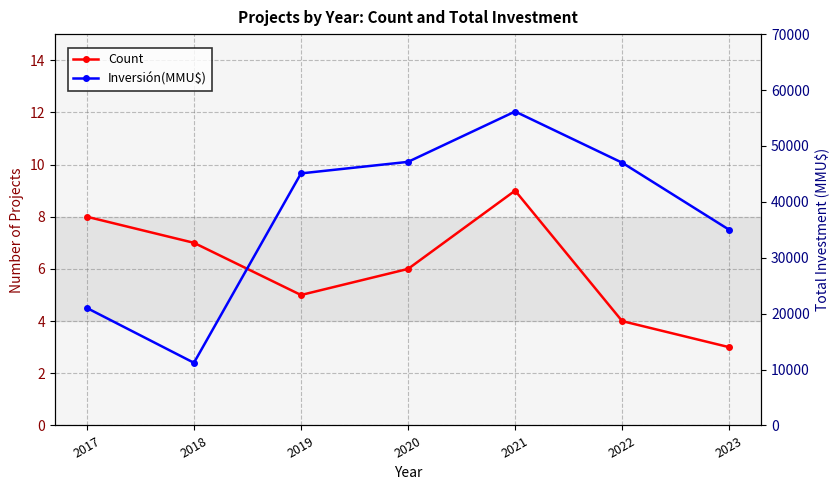

What is the sum of all Count values?

42